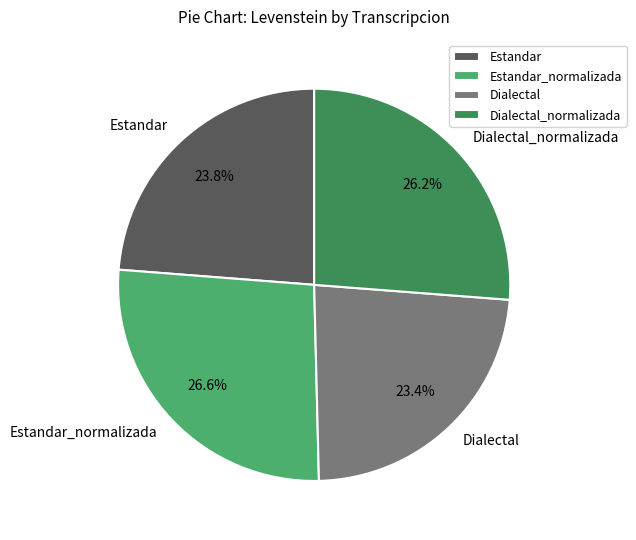

Does Dialectal_normalizada represent more than half of the total?

No